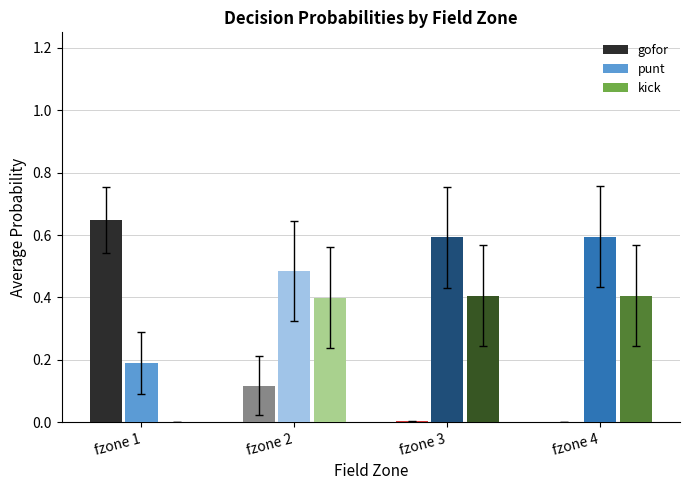

How many groups of bars are there?

4